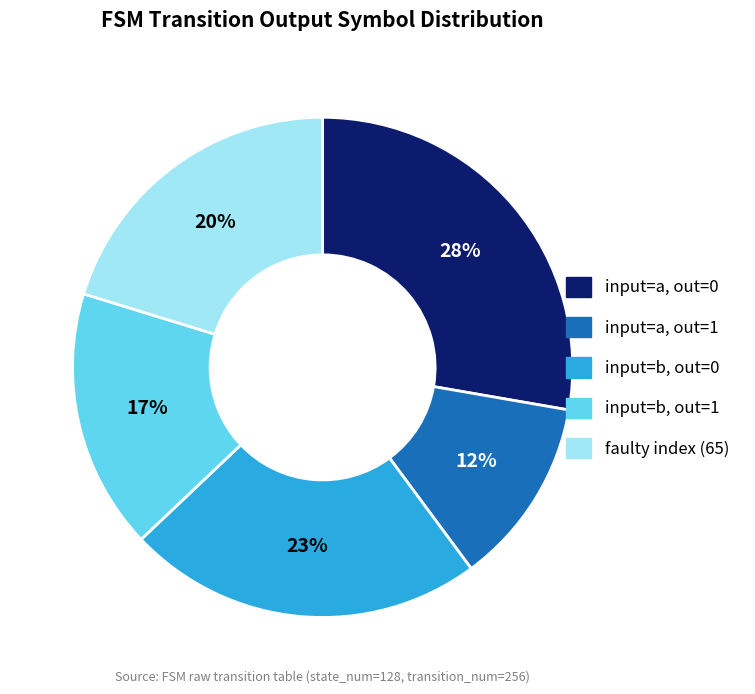

Is there any slice that represents more than half of the pie?

No